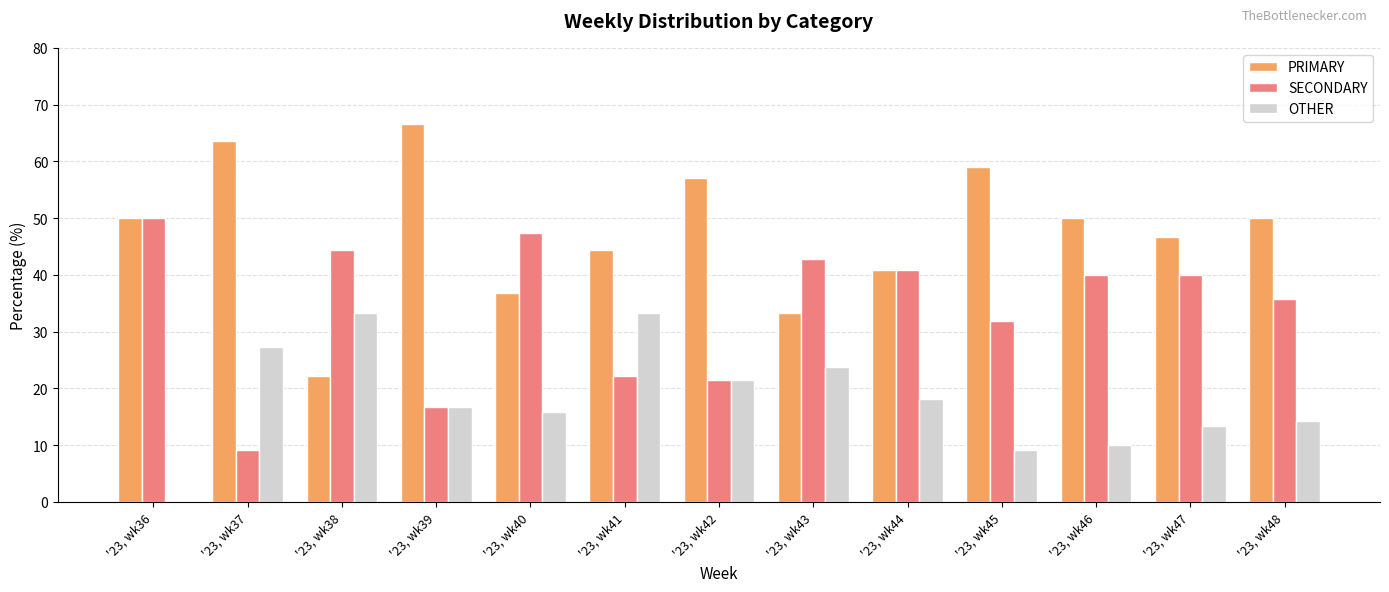

At which label does PRIMARY reach its peak?

'23, wk39